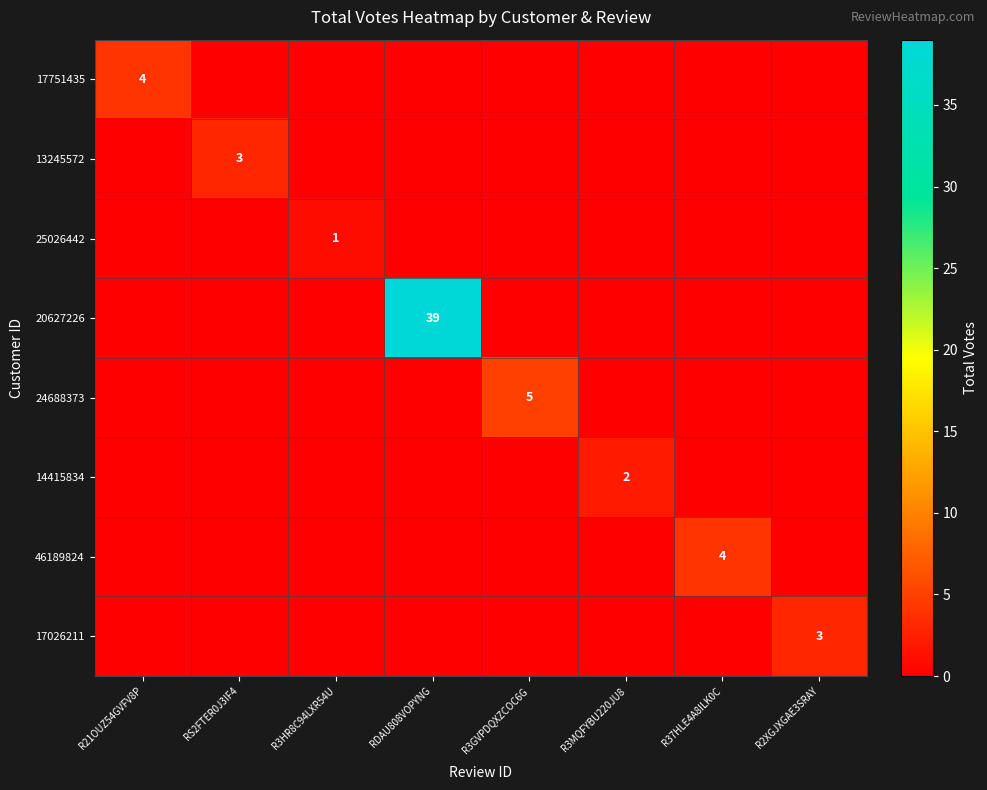

What is the approximate value of 14415834 at R3MQFYBU220JU8?

2